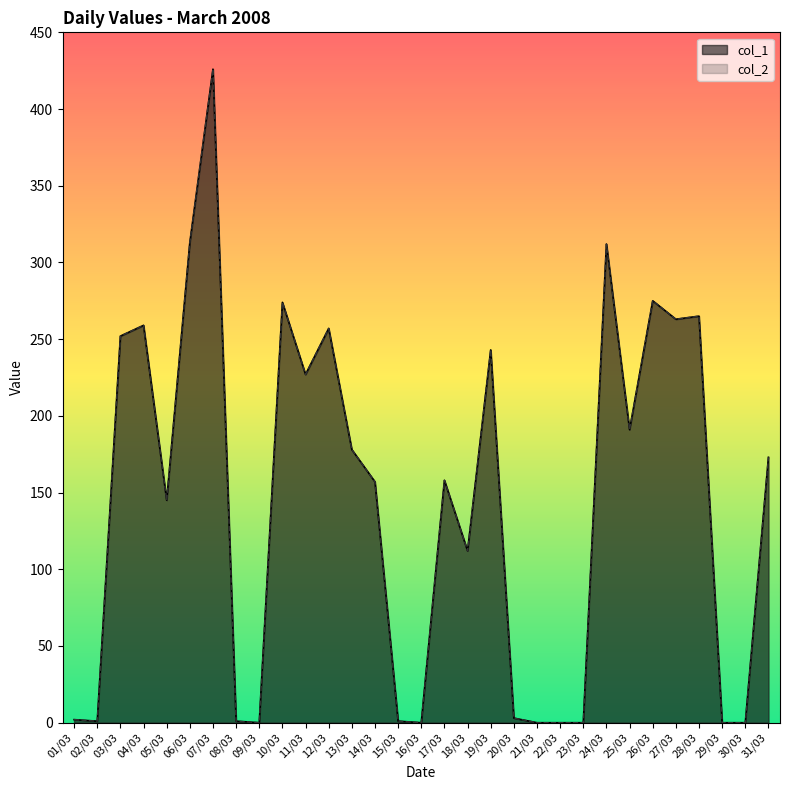

What is the difference between the maximum and minimum values in the col_2 series?

426